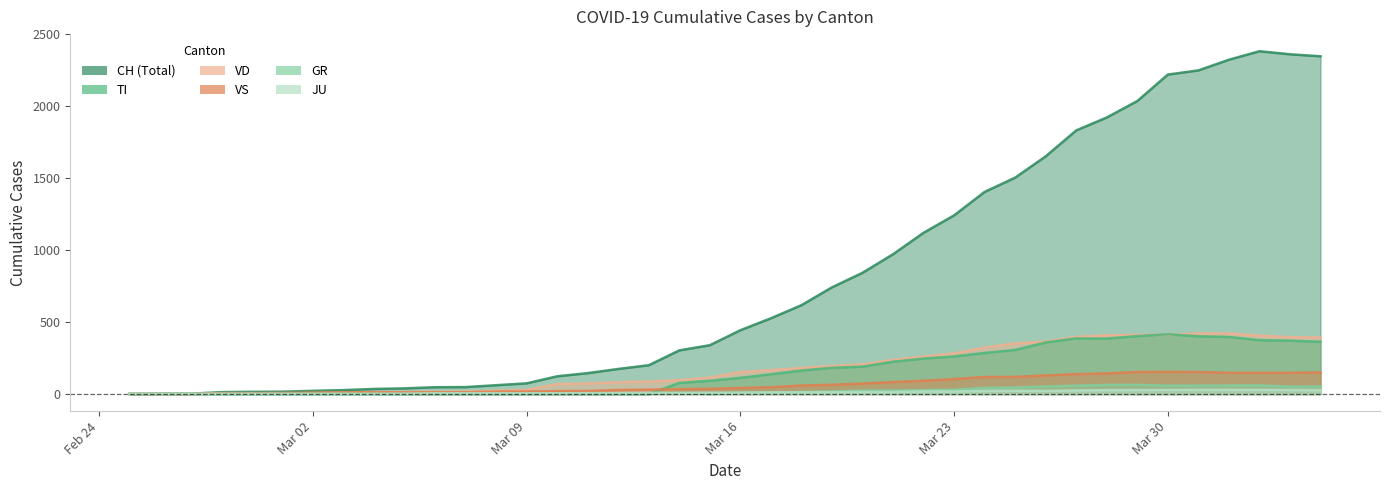

True or false: TI and CH cross at least once.

False